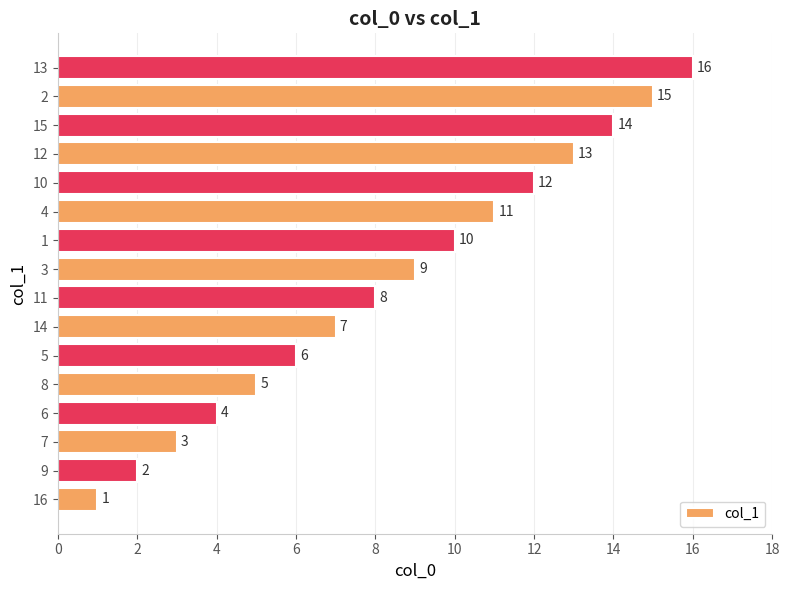

What is the difference between the second highest and minimum values?

14